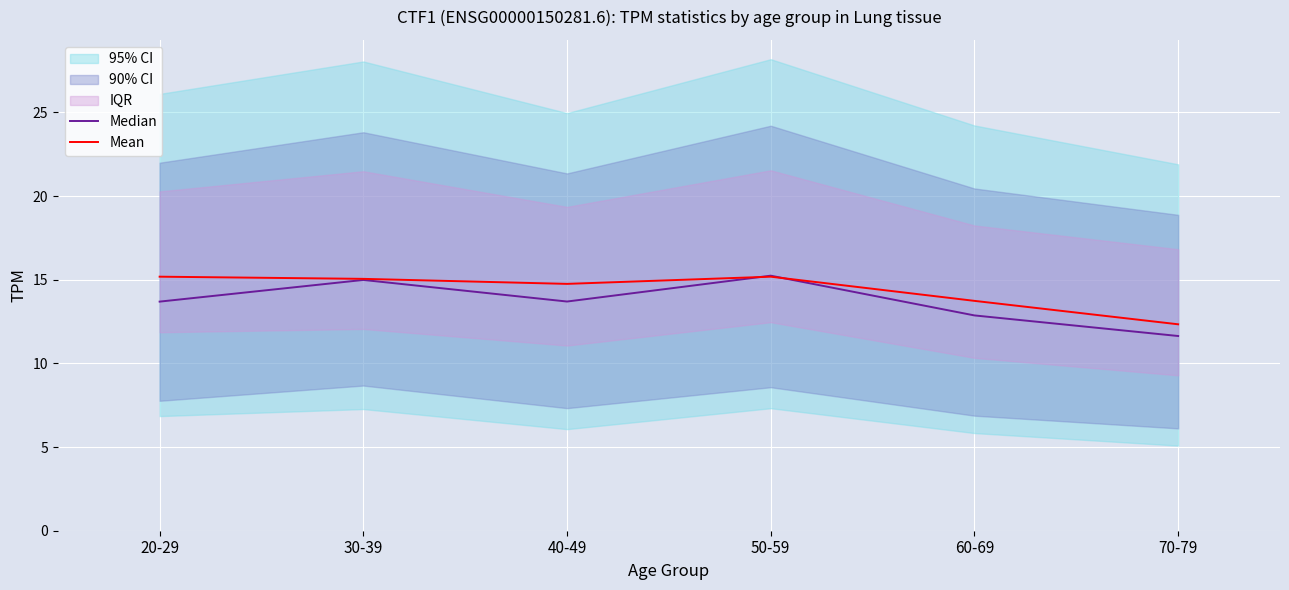

What is the label of the 1st point from the right?

70-79